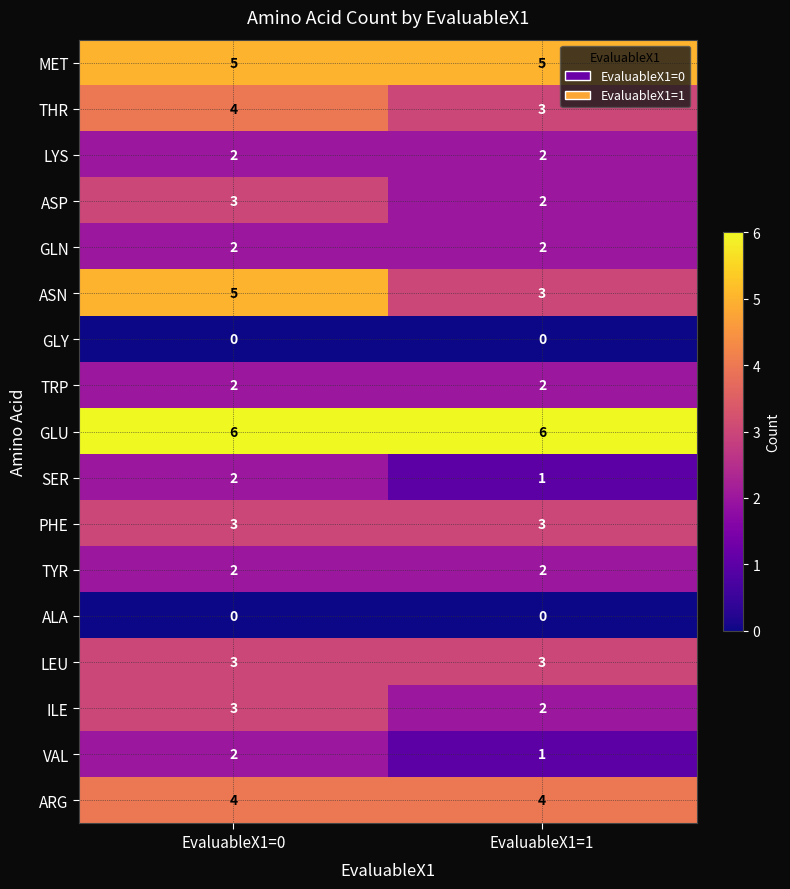

What is the sum of the GLU values at EvaluableX1=0 and EvaluableX1=1?

12